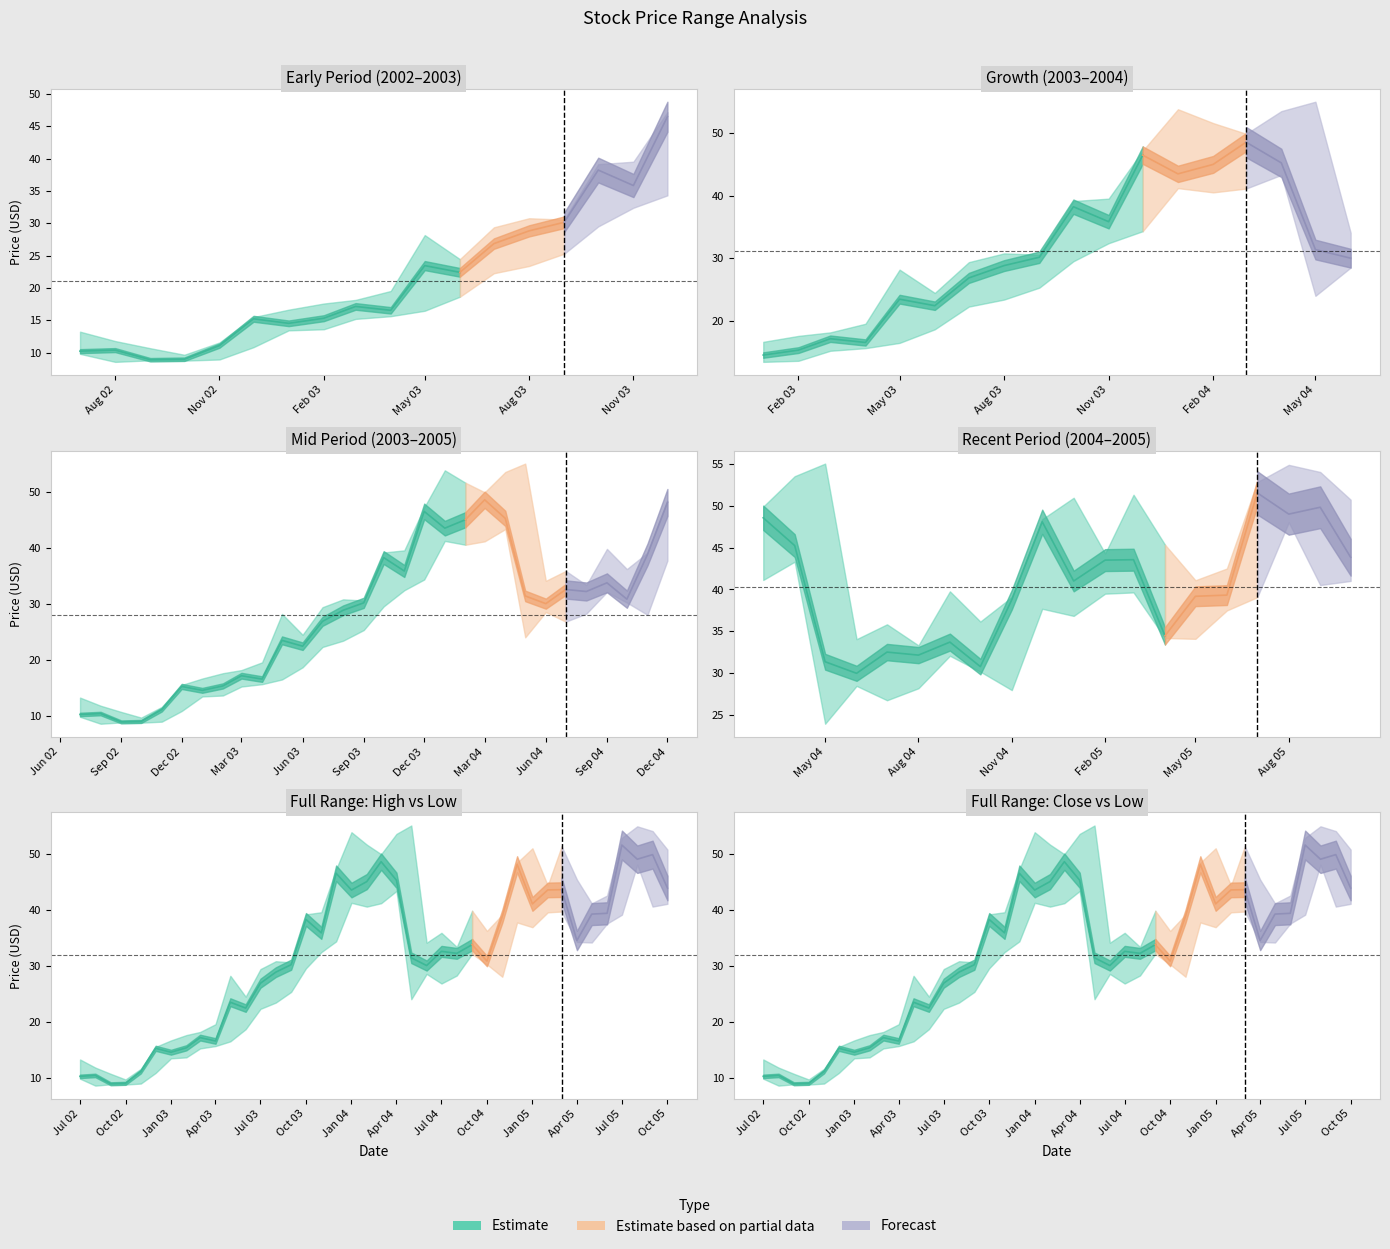

At which label does Close reach its minimum?

2002-09